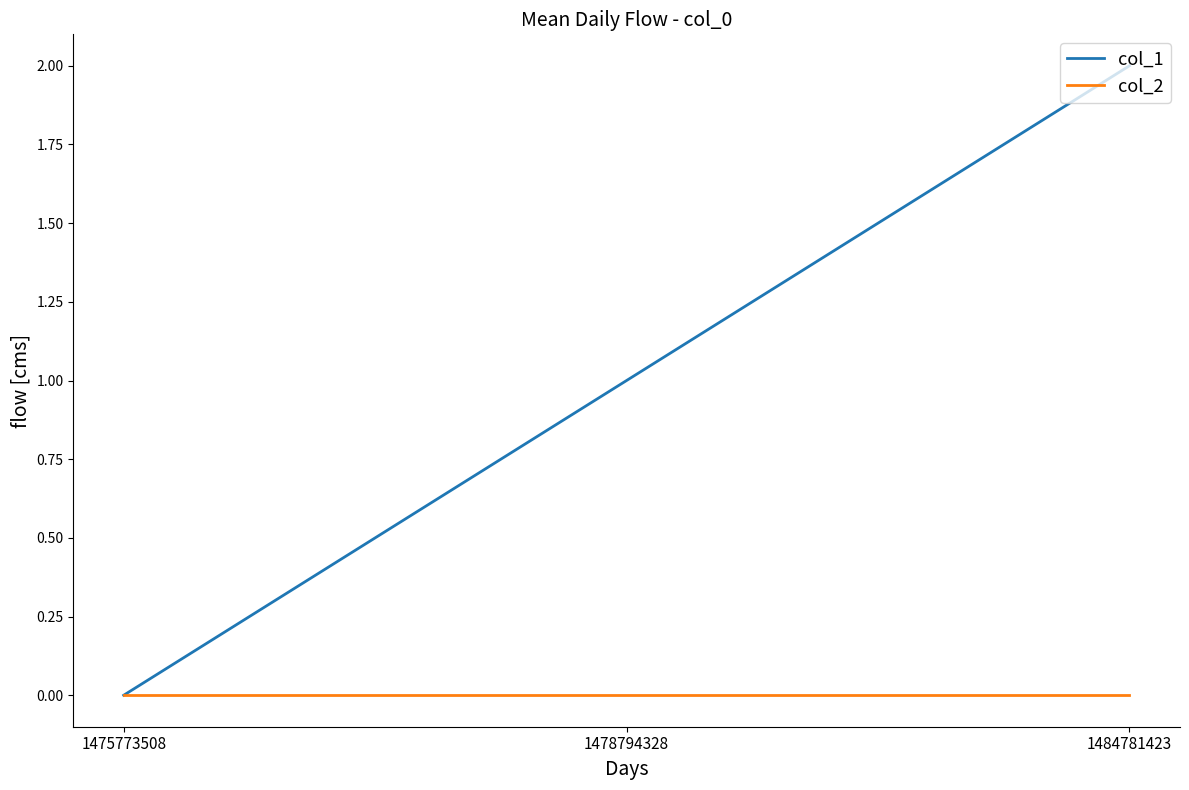

Which label corresponds to the largest value in the chart?

1484781423